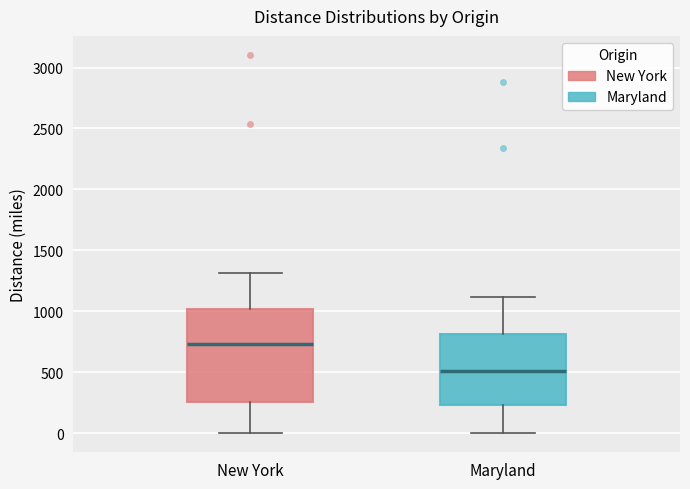

Which box's median line is the highest?

New York